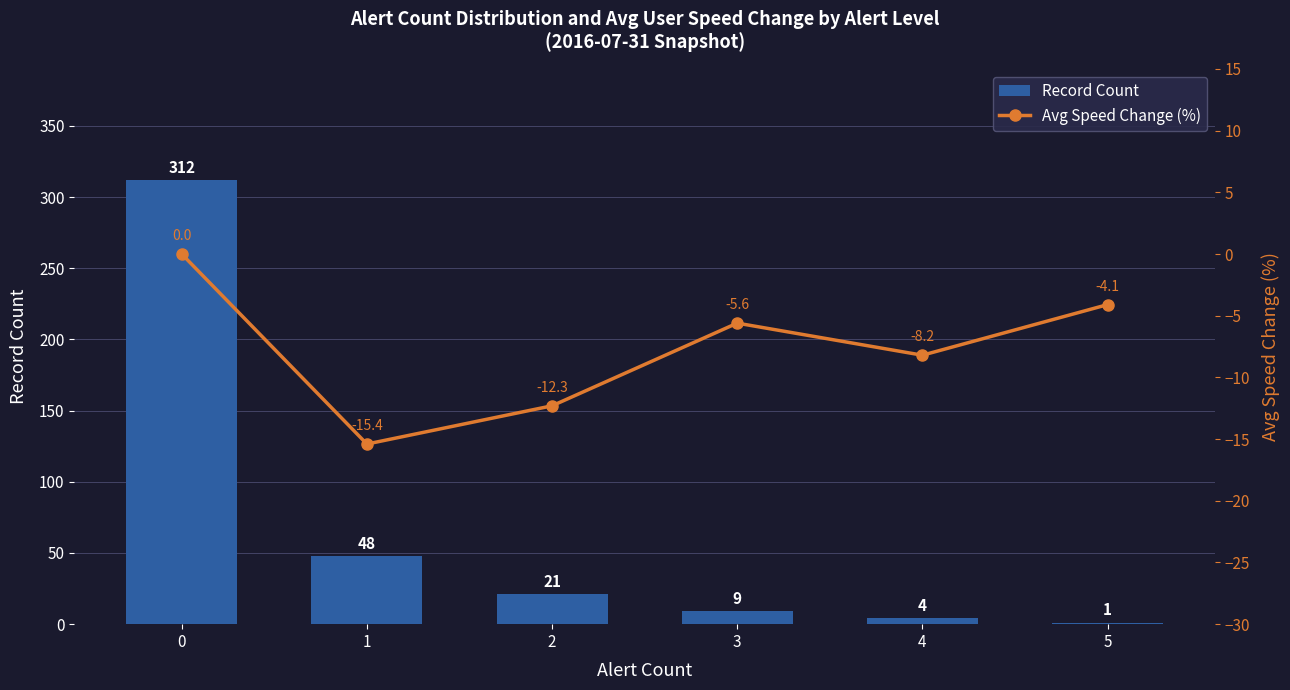

How many series are shown in this chart?

2